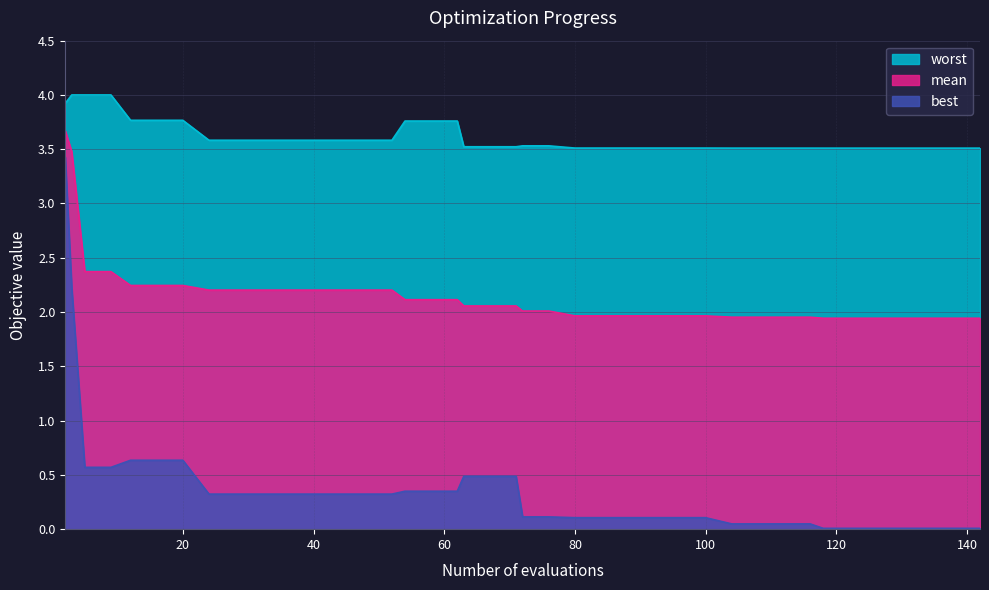

At which label is mean closest to 2?

72